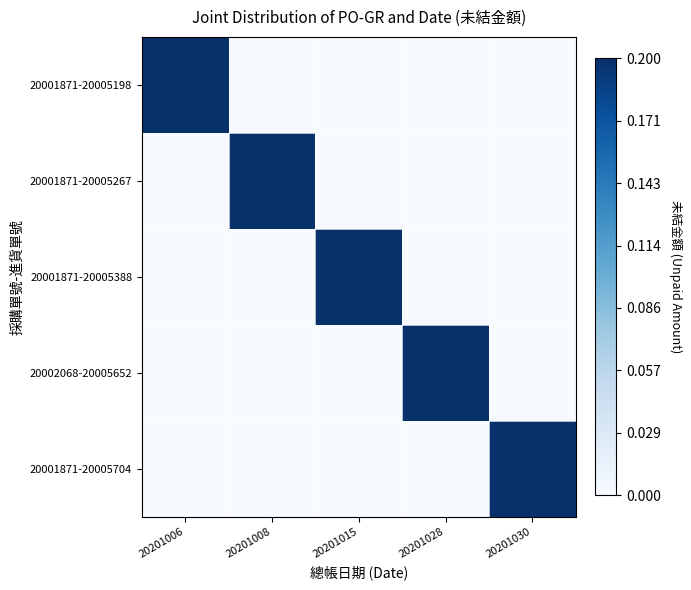

Count the number of categories in the chart.

5